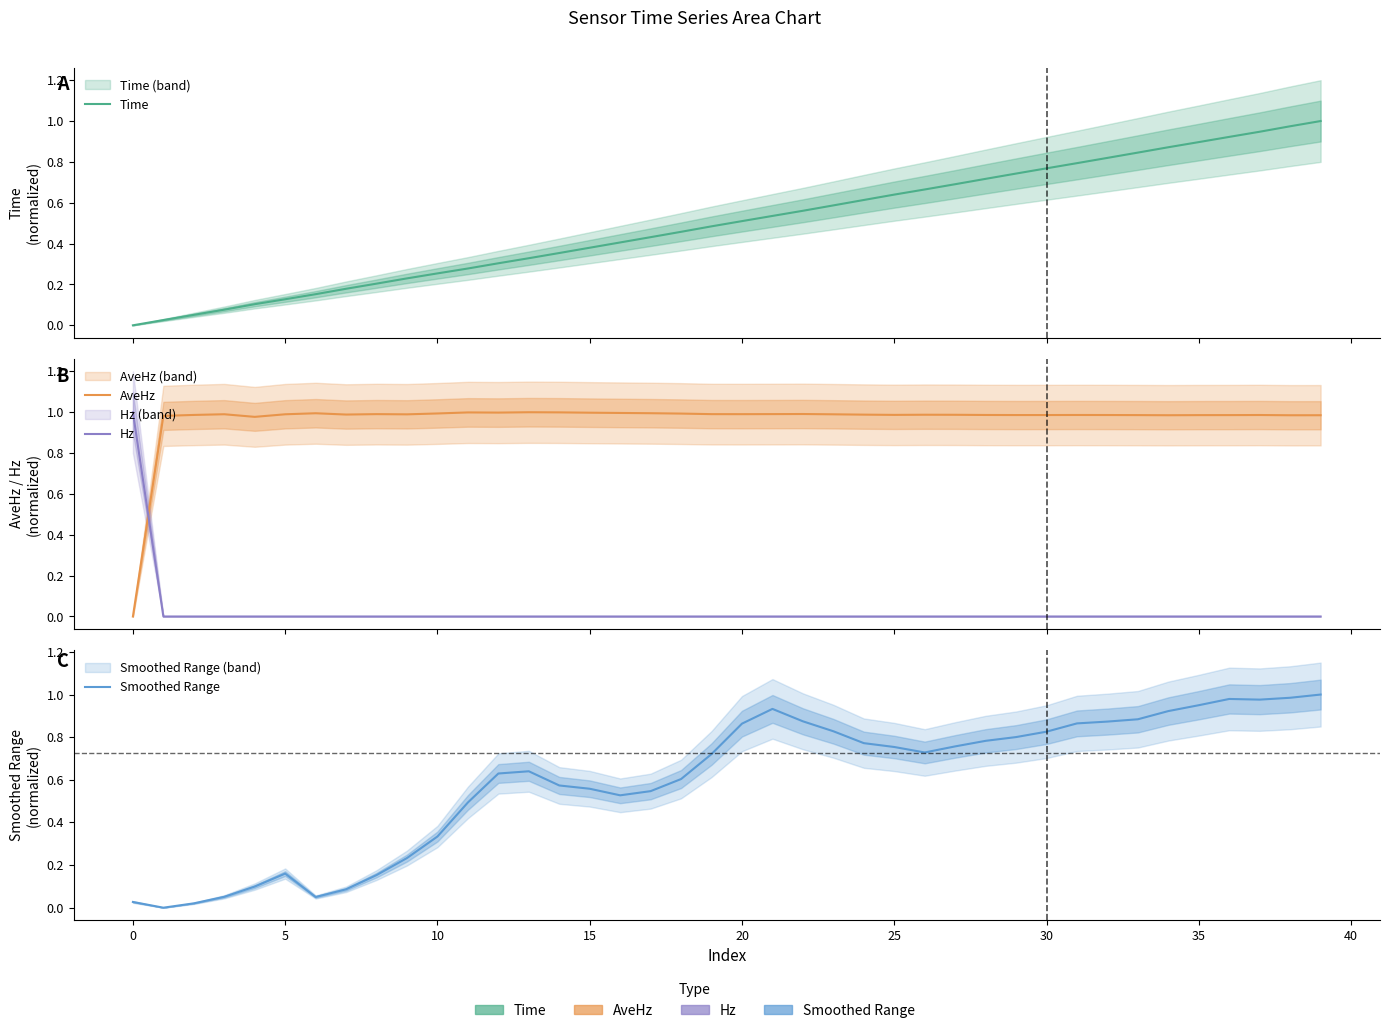

Which series has the largest total across all categories?

AveHz